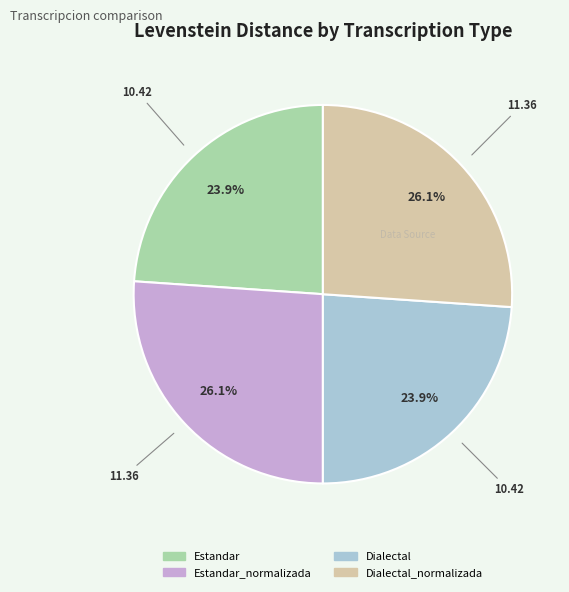

Approximately how many times larger is the value at Dialectal_normalizada compared to Estandar?

1.1